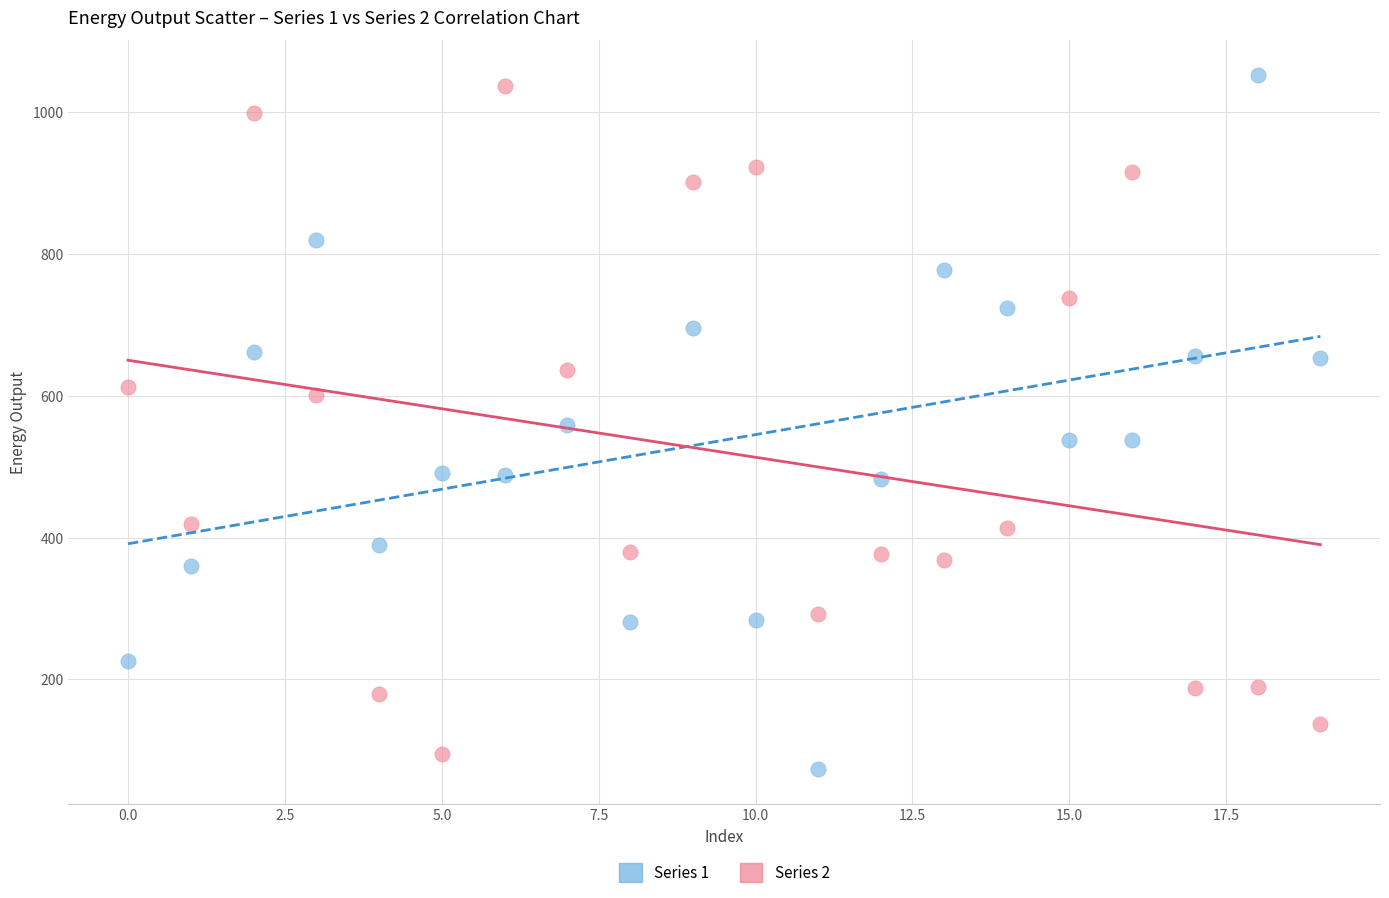

Count the number of points in this scatter plot.

40